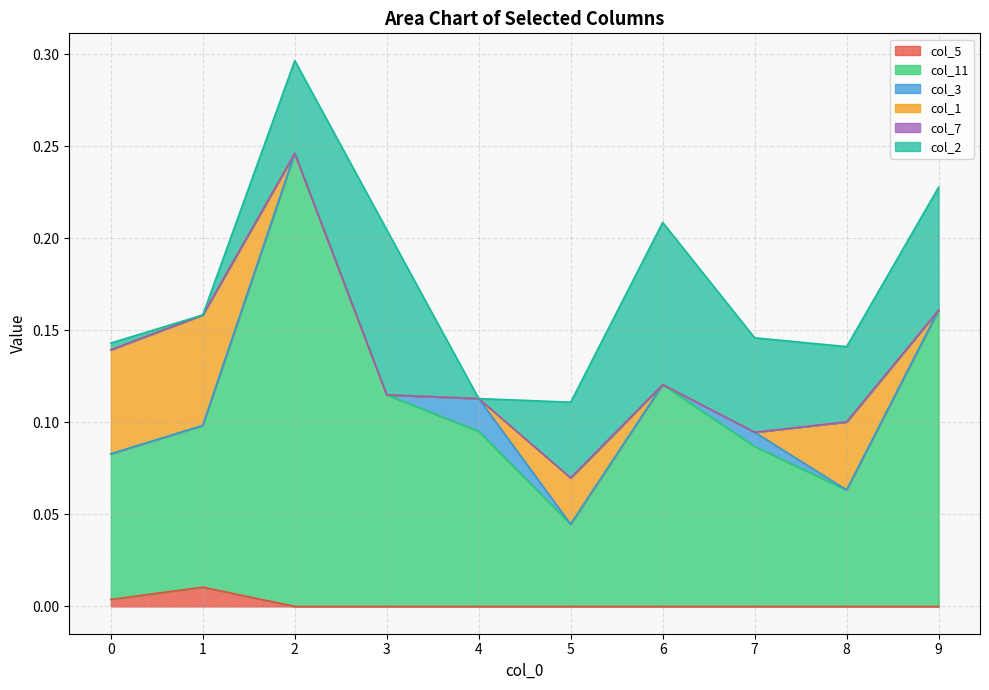

What is the spread (max minus min) of values at 0?

0.1